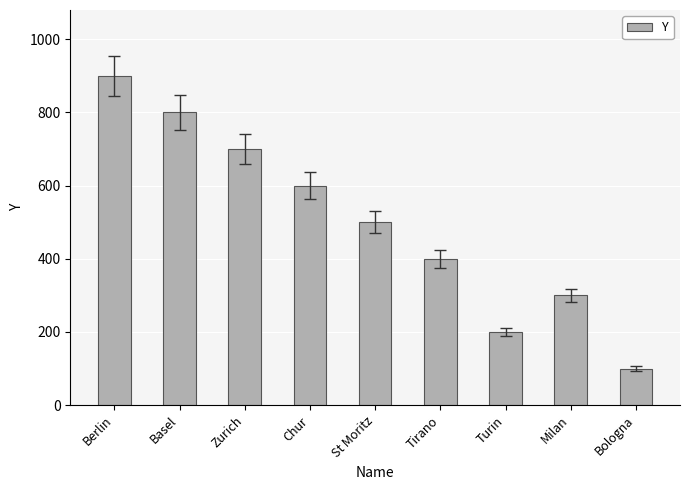

List the labels in order of value, smallest first.

Bologna, Turin, Milan, Tirano, St Moritz, Chur, Zurich, Basel, Berlin